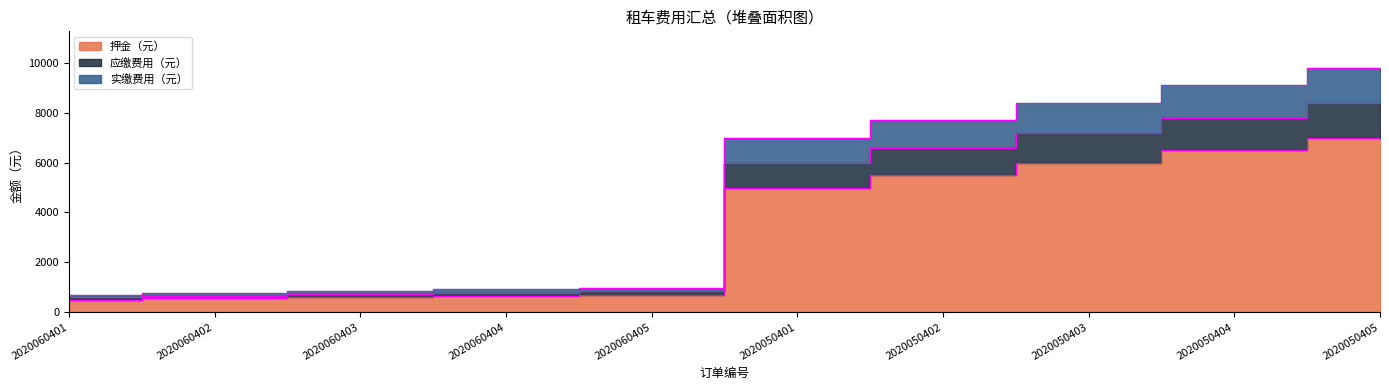

List the series in order of their peak value, lowest first.

押金（元）, 应缴费用（元）, 实缴费用（元）